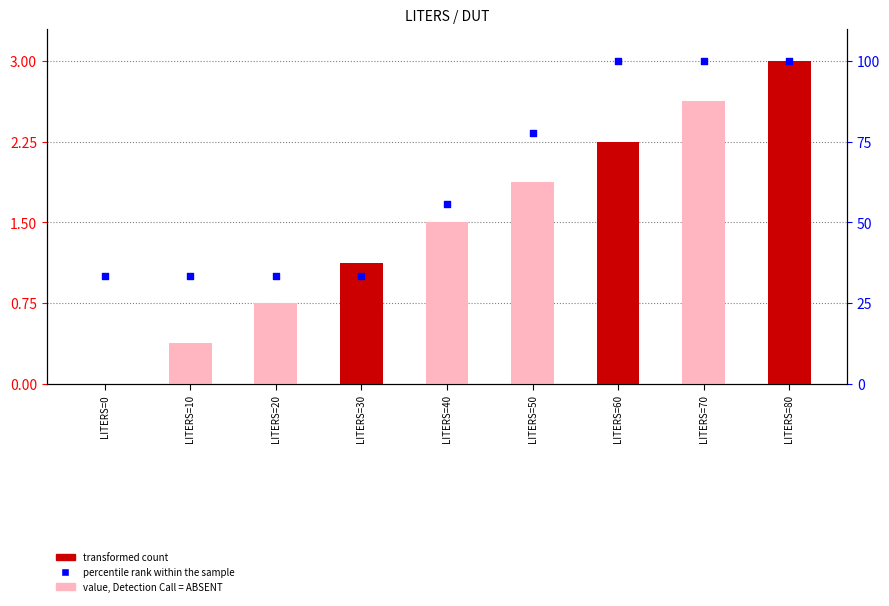

Which series has the largest total across all categories?

percentile rank within the sample